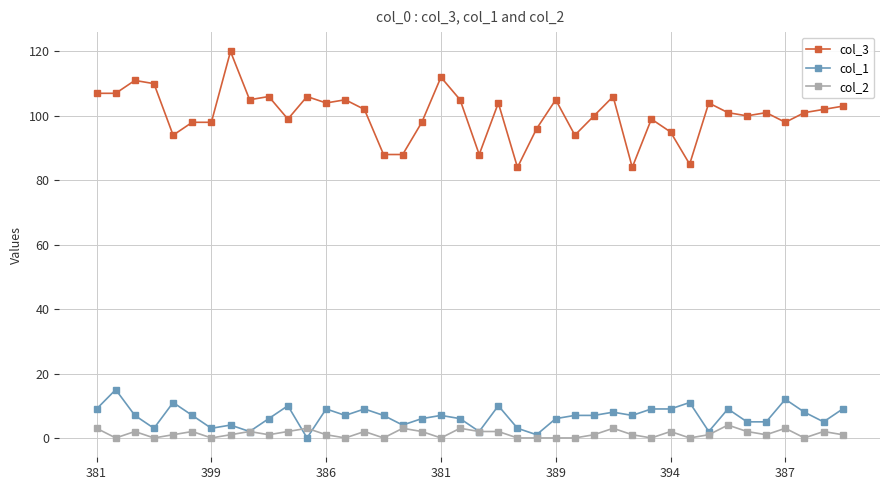

Which series has the largest total across all categories?

col_3